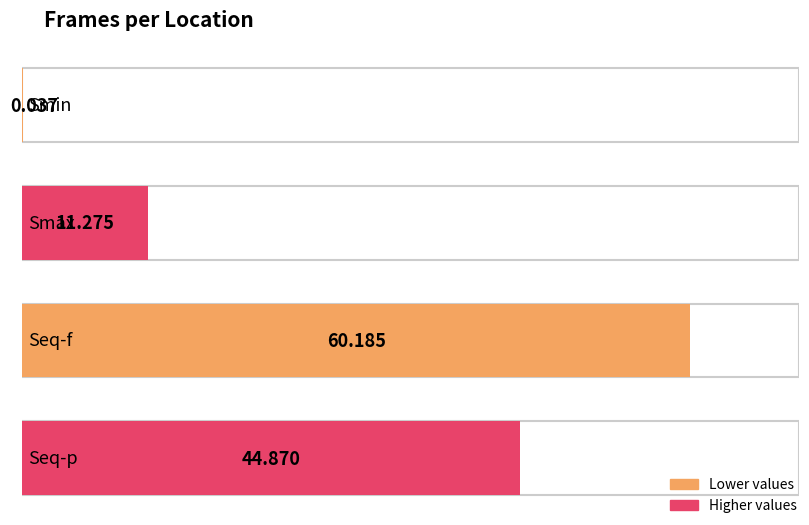

Does the chart contain any negative values?

No